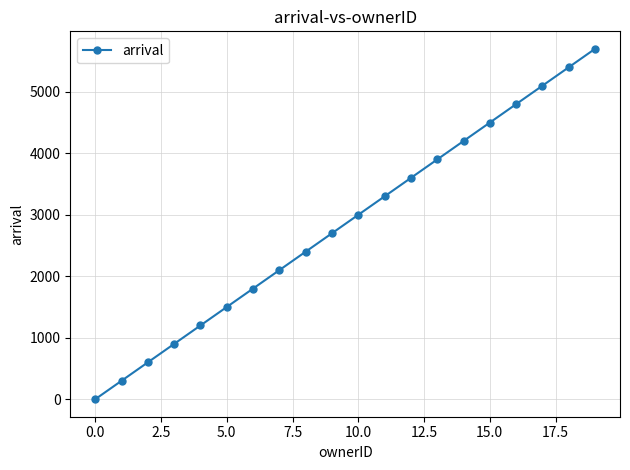

What is the difference between the maximum and minimum values?

5700